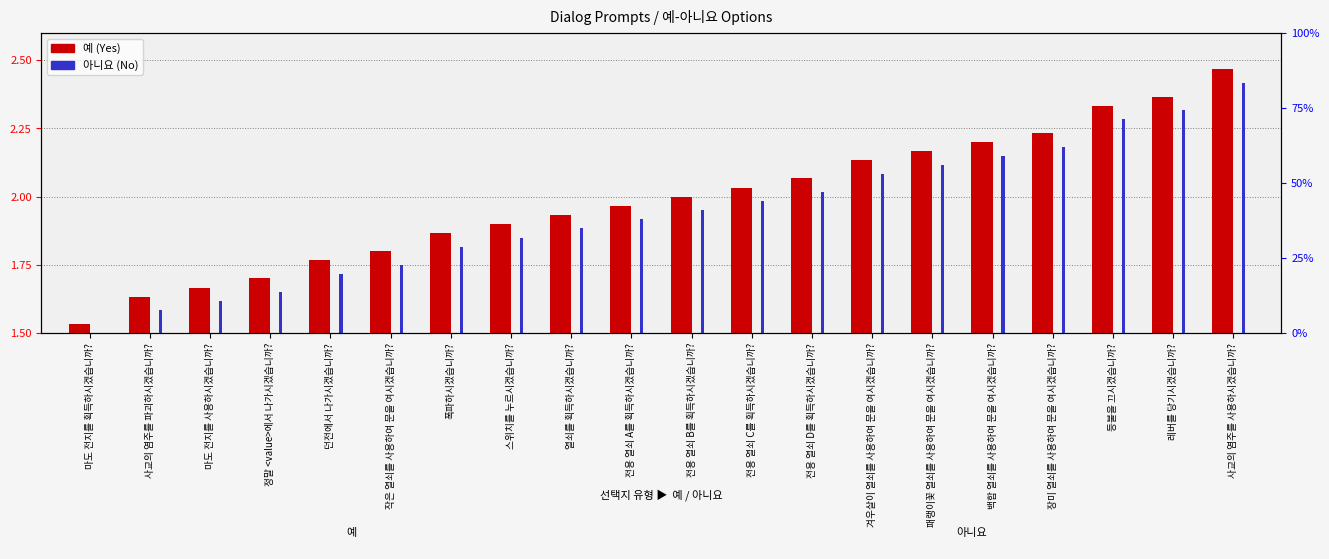

Between 작은 열쇠를 사용하여 문을 여시겠습니까? and 스위치를 누르시겠습니까?, which series saw the biggest shift?

예